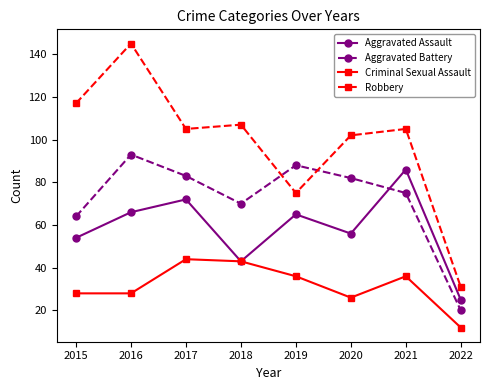

Where is the first local maximum for Aggravated Battery?

2016